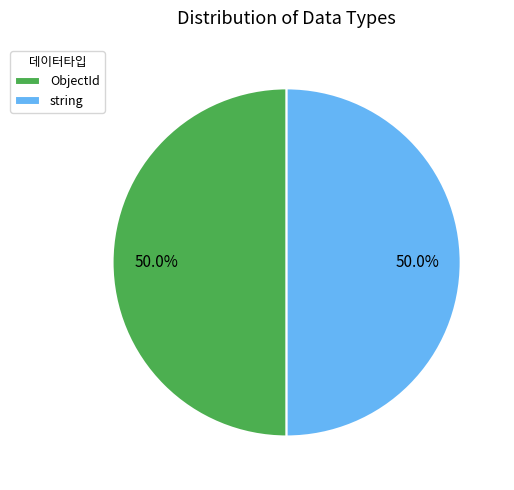

What percentage do string and ObjectId together represent?

100.0%